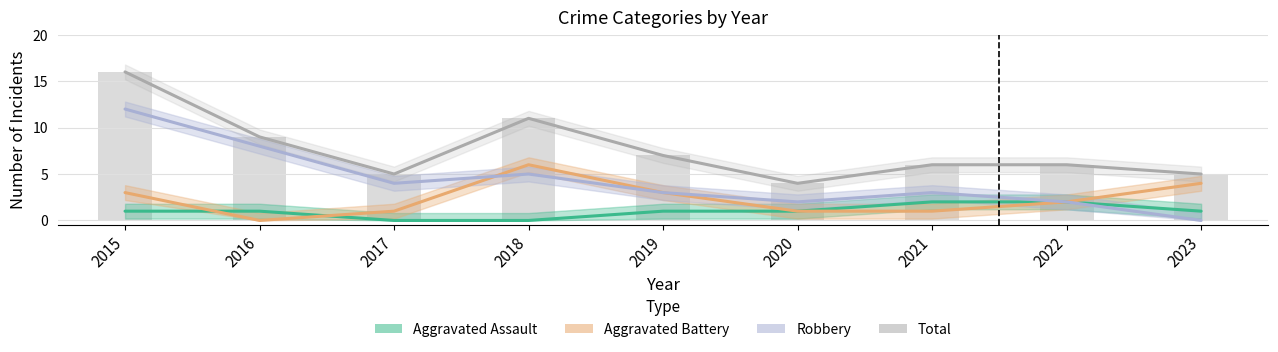

What is the total value across all series at 2018?

22